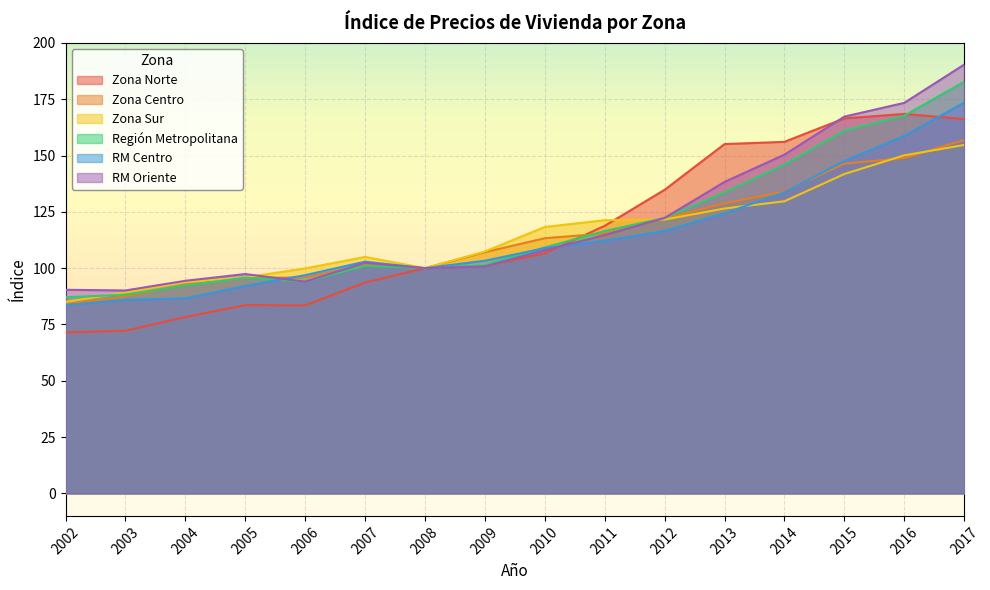

What is the difference between the RM Oriente values at 2011 and 2014?

35.7